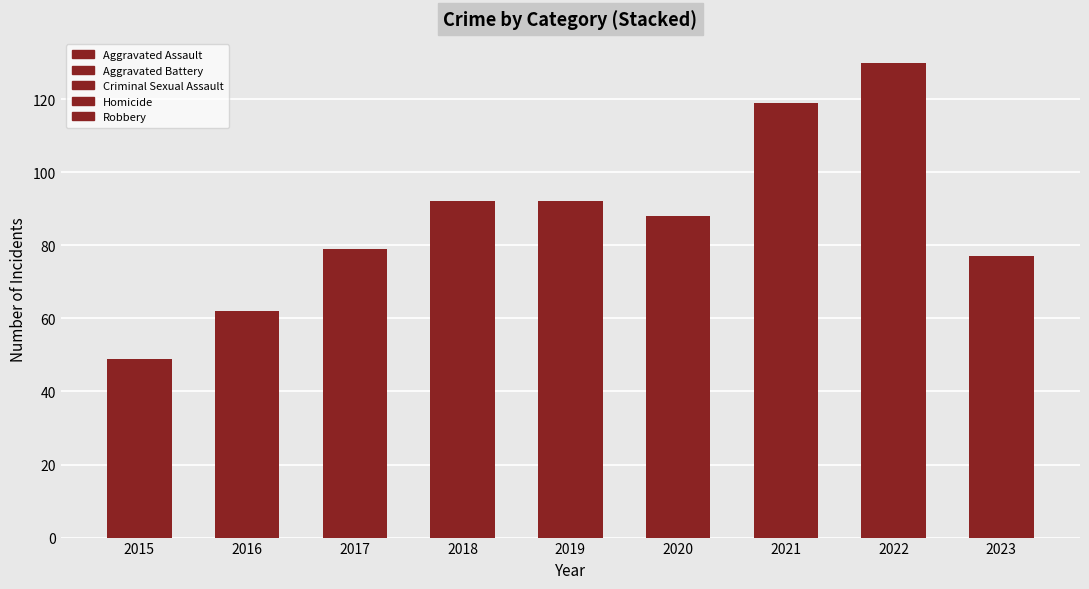

At how many categories does at least one series exceed 16?

9